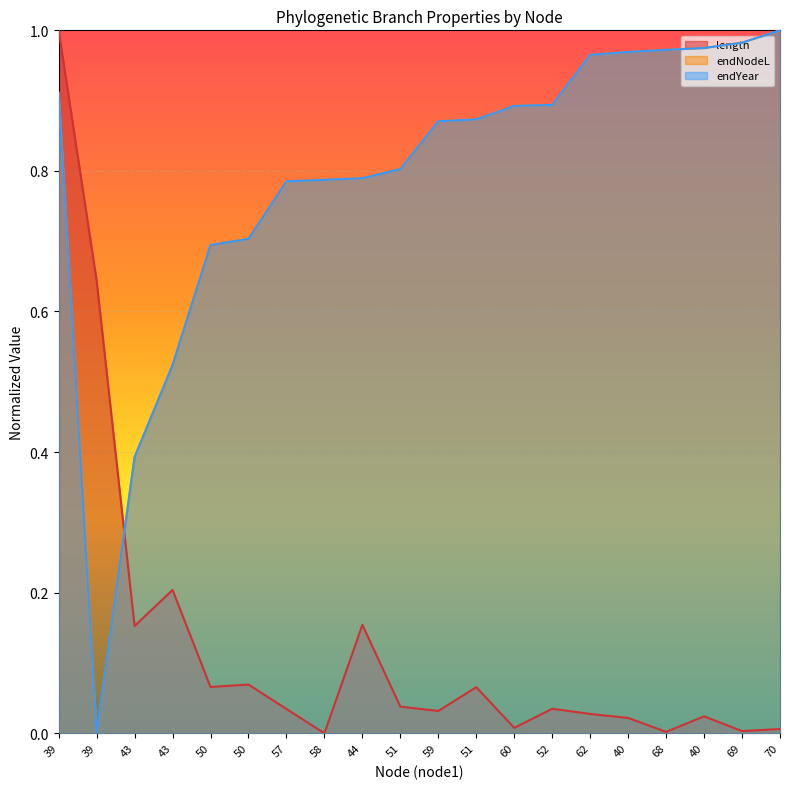

Which series changed the most between 58 and 40?

endYear